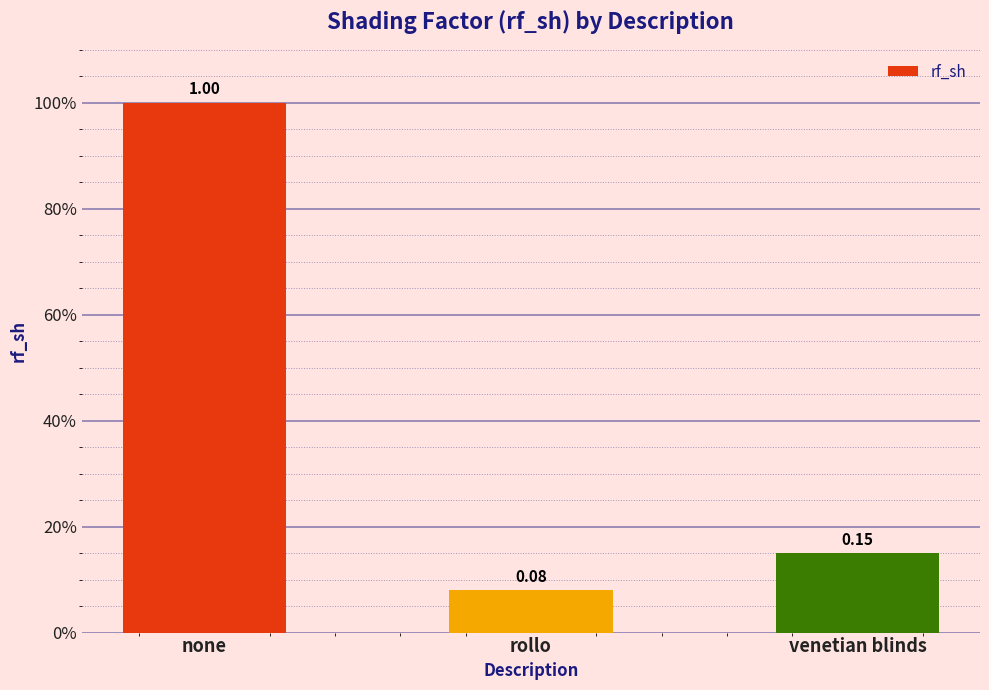

The value at none is 1.8. True or false?

False